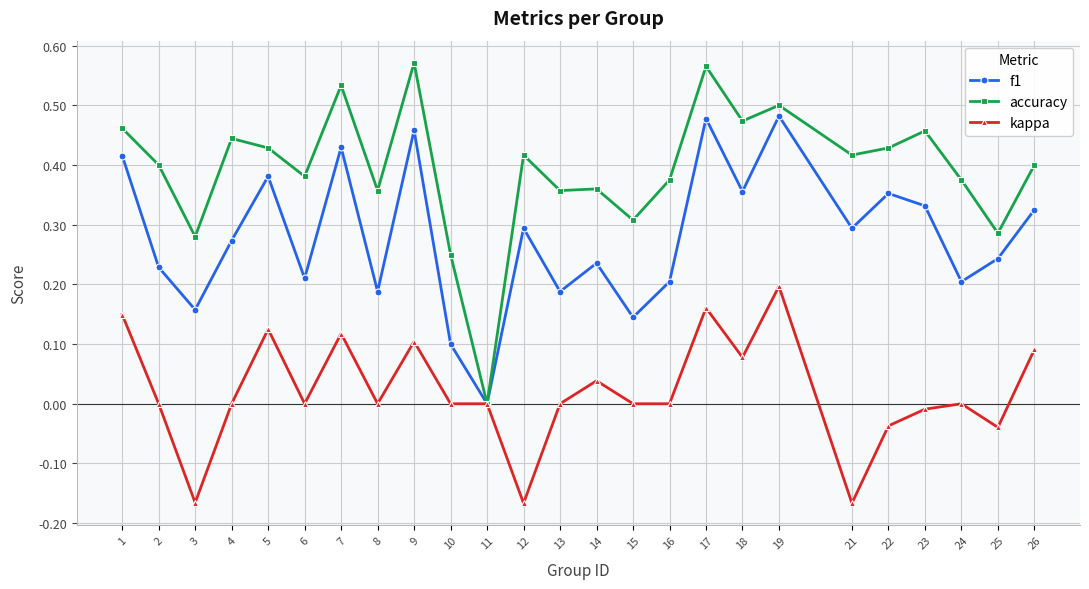

Which category has the lowest value in the accuracy series?

11